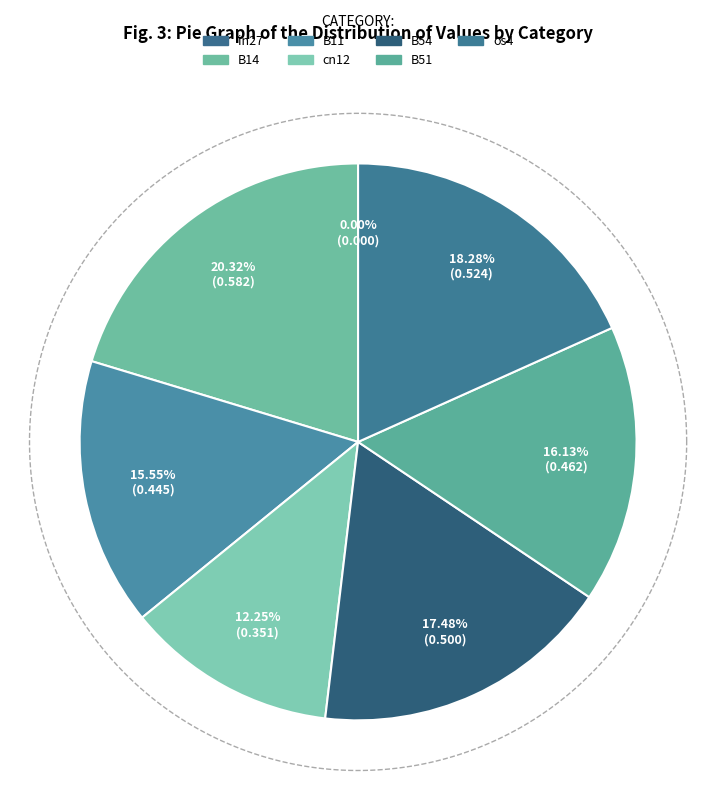

To the nearest percent, what is the difference between the largest and smallest slice percentages?

20%